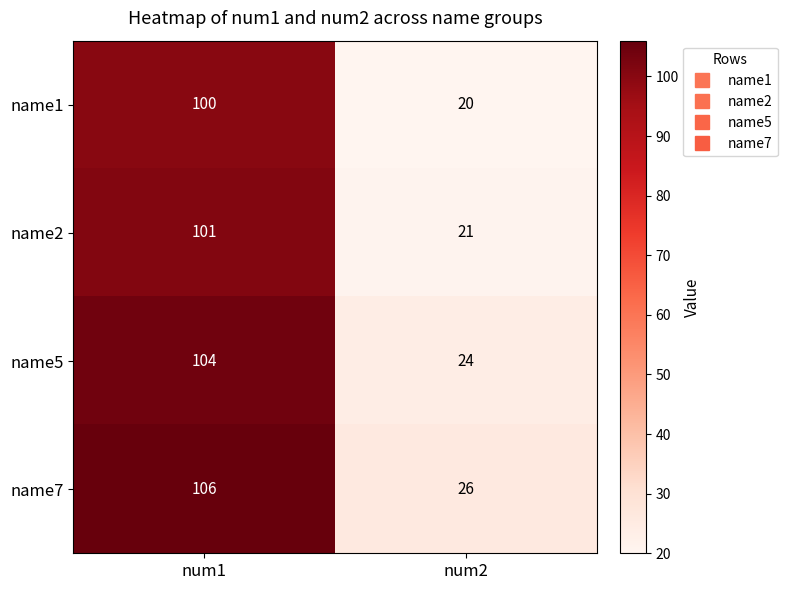

Which series has the largest total across all categories?

name7